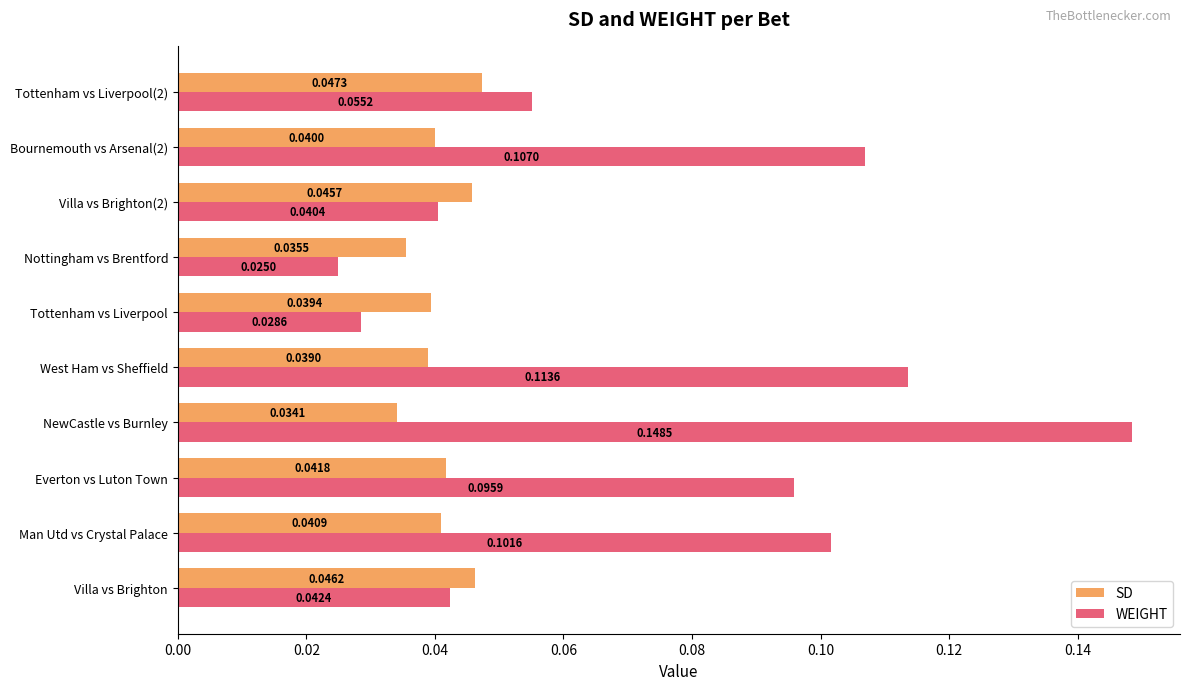

List the labels in order of WEIGHT value, smallest first.

Nottingham vs Brentford, Tottenham vs Liverpool, Villa vs Brighton(2), Villa vs Brighton, Tottenham vs Liverpool(2), Everton vs Luton Town, Man Utd vs Crystal Palace, Bournemouth vs Arsenal(2), West Ham vs Sheffield, NewCastle vs Burnley